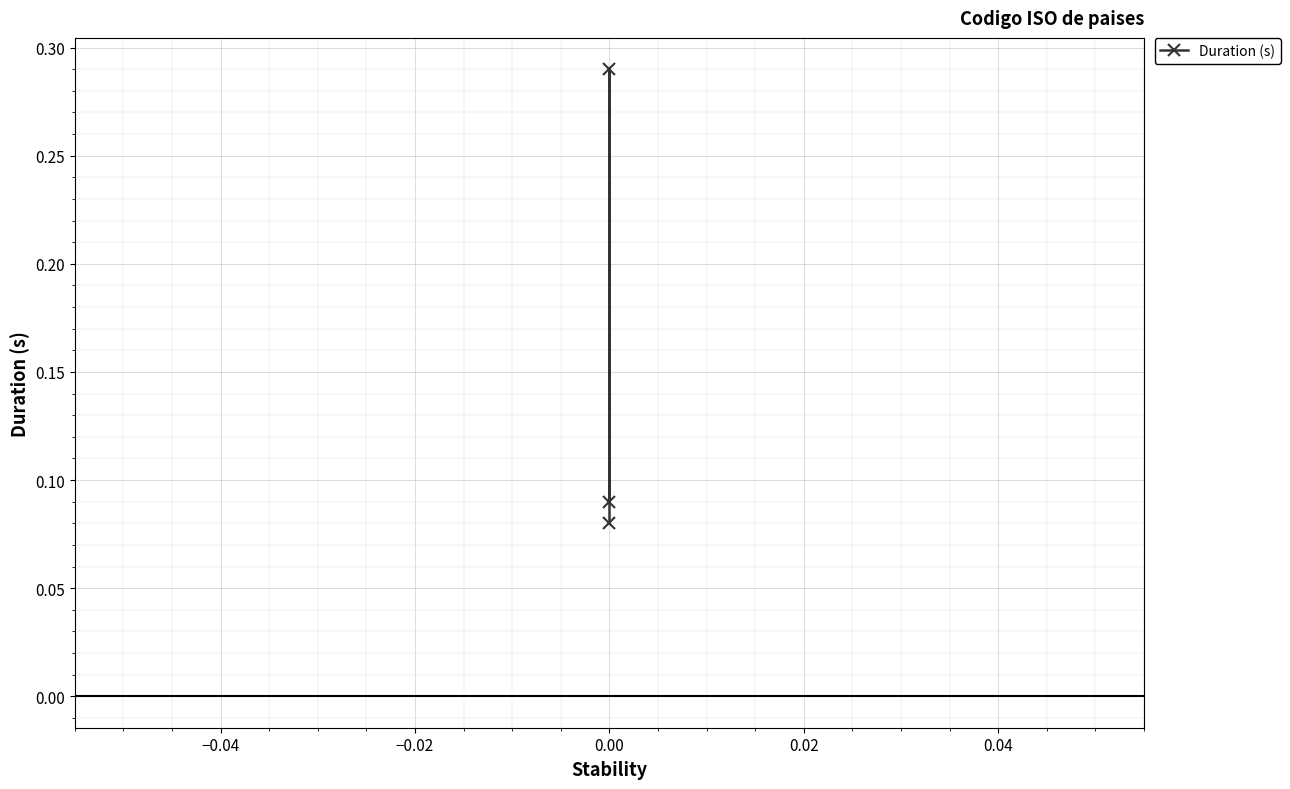

Between −0.04 and −0.06, which is larger?

−0.04